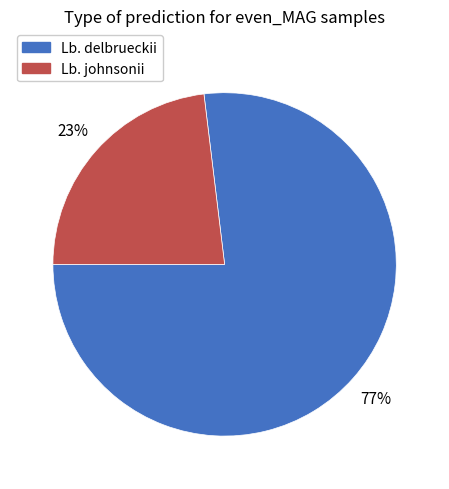

To the nearest percent, what is the difference between the largest and smallest slice percentages?

54%